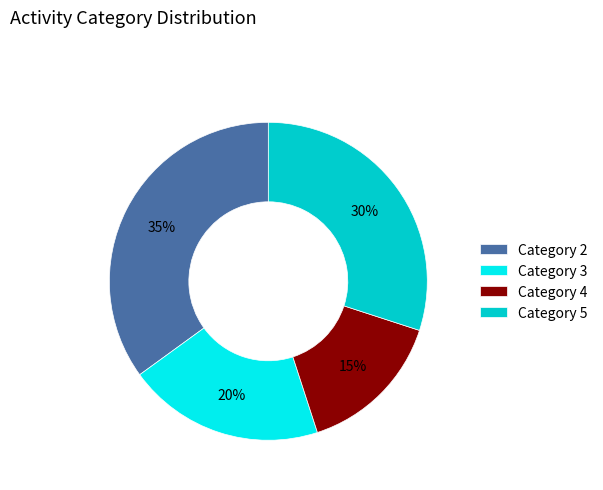

To the nearest percent, what percentage of the pie is Category 2?

35%